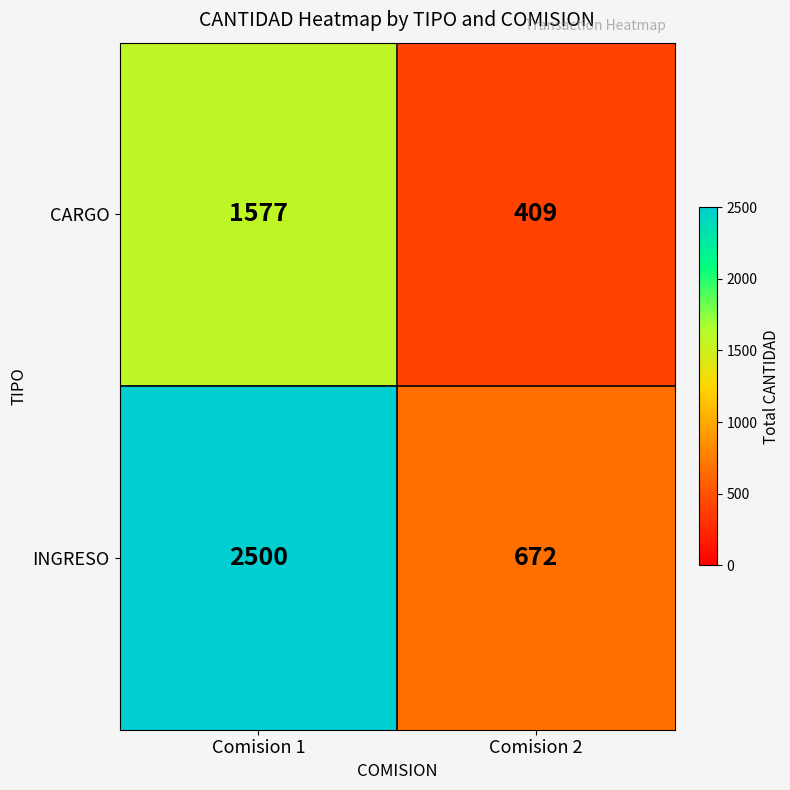

Reading left to right, transcribe all the data shown in this chart.

CARGO: Comision 1=1577	Comision 2=409
INGRESO: Comision 1=2500	Comision 2=672